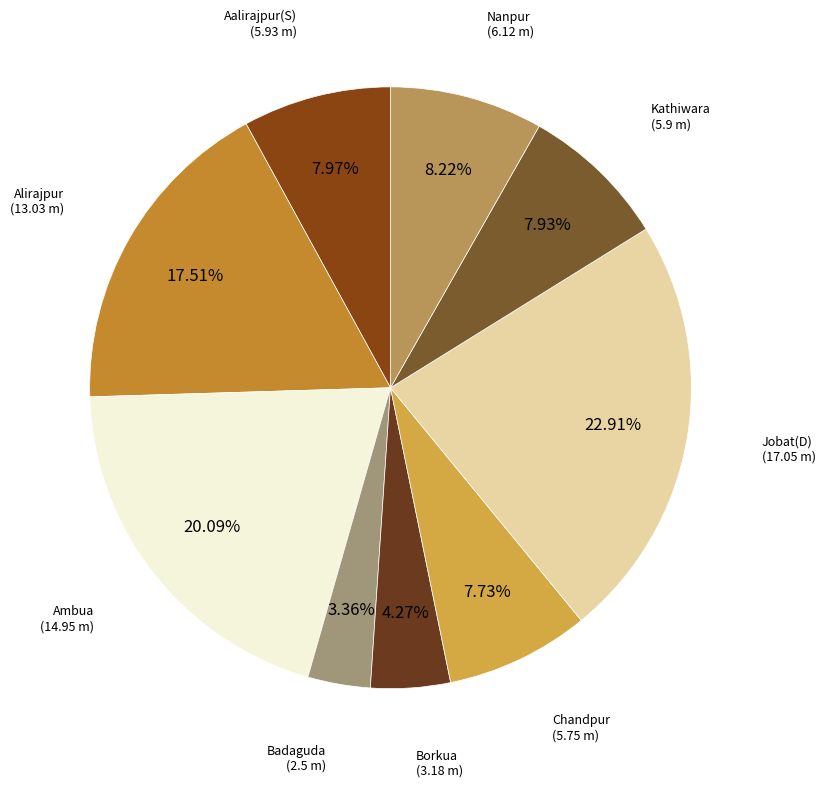

True or false: Badaguda accounts for 3% of the total.

True